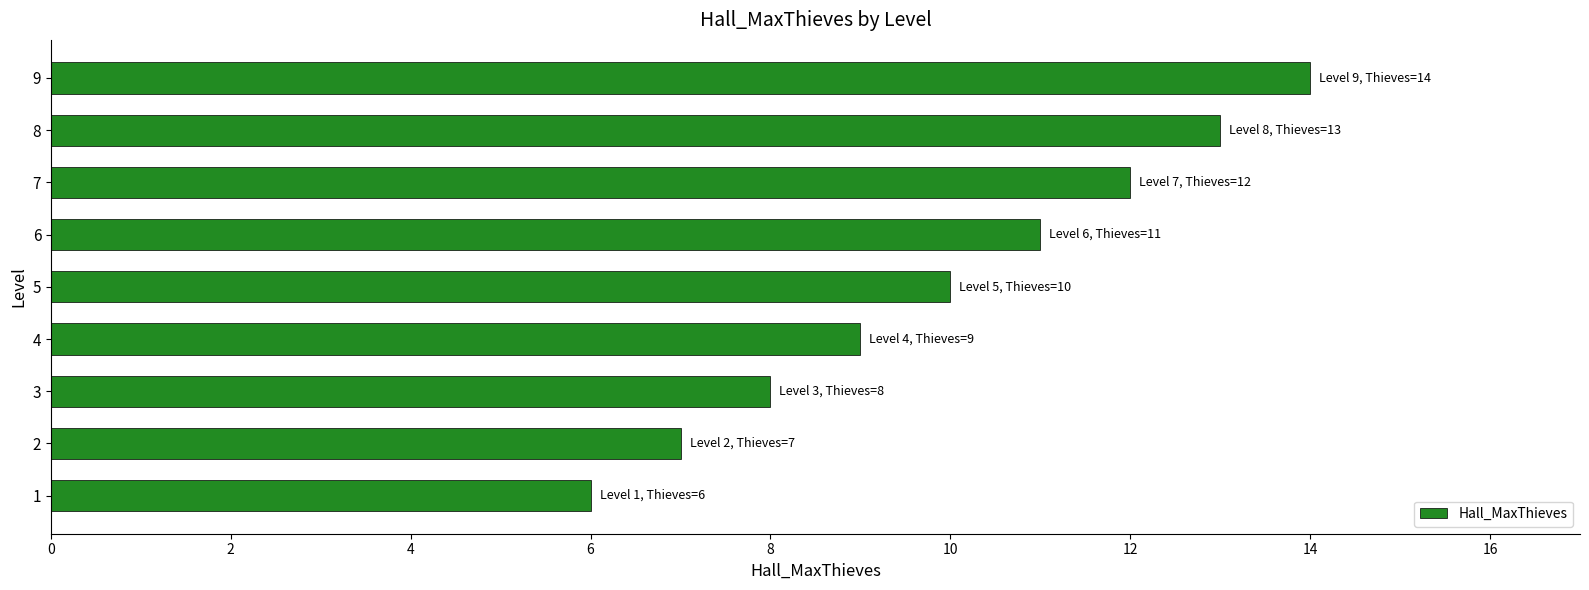

Rank the categories by value from lowest to highest.

1, 2, 3, 4, 5, 6, 7, 8, 9